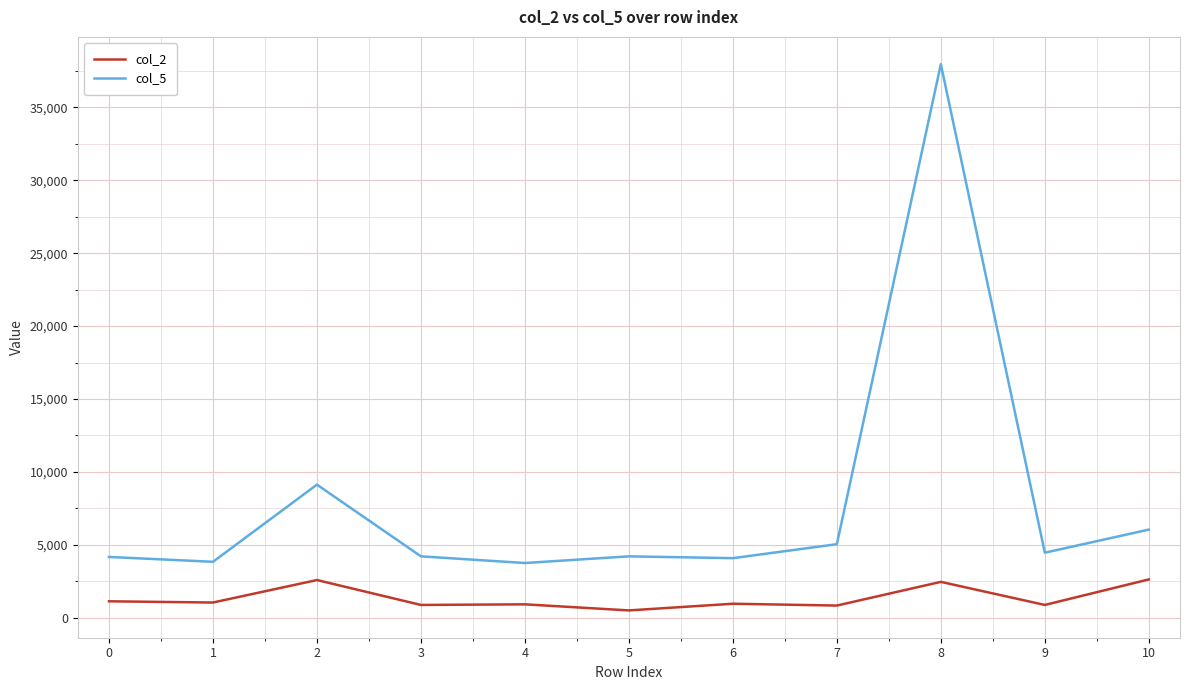

At how many categories does at least one series exceed 35926?

1